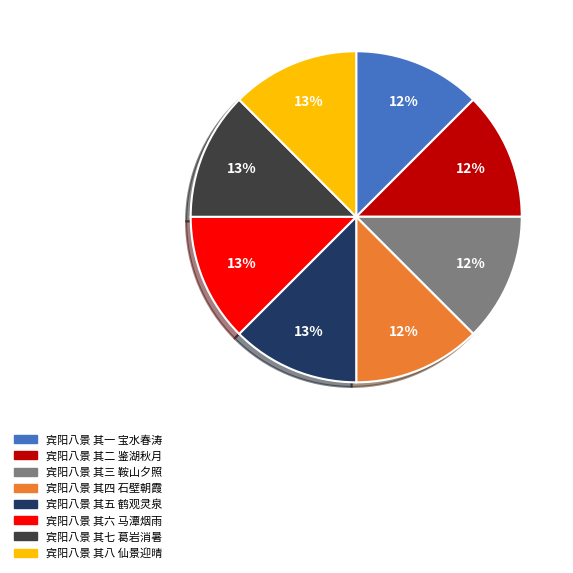

To the nearest percent, what percentage of the pie is 宾阳八景 其六 马潭烟雨?

13%